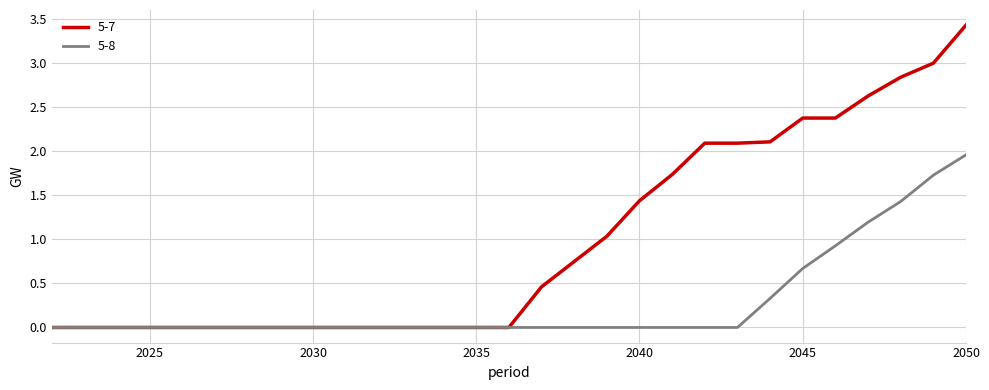

Which series has the largest range (max minus min)?

5-7